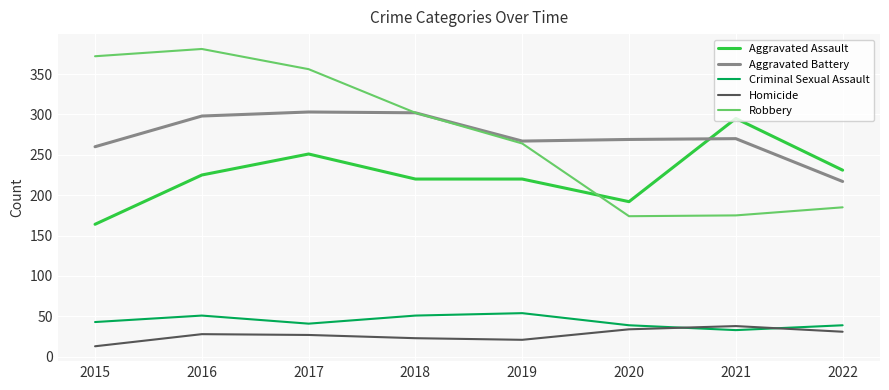

True or false: Aggravated Battery has a value of 270 at 2021.

True